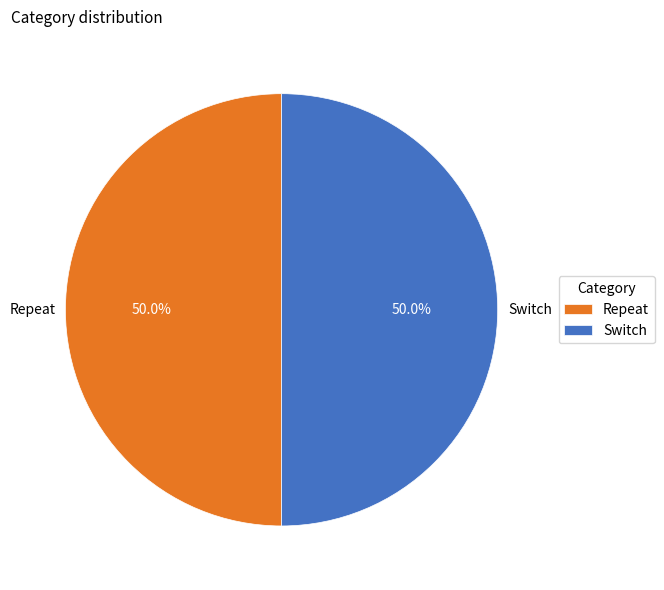

To the nearest percent, what is the difference between the largest and smallest slice percentages?

0%